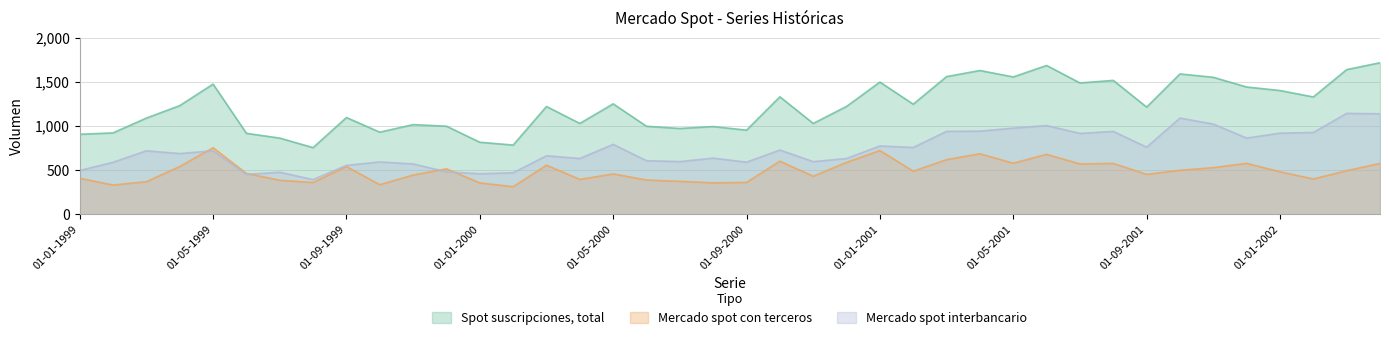

Which series has the largest total across all categories?

Spot suscripciones, total